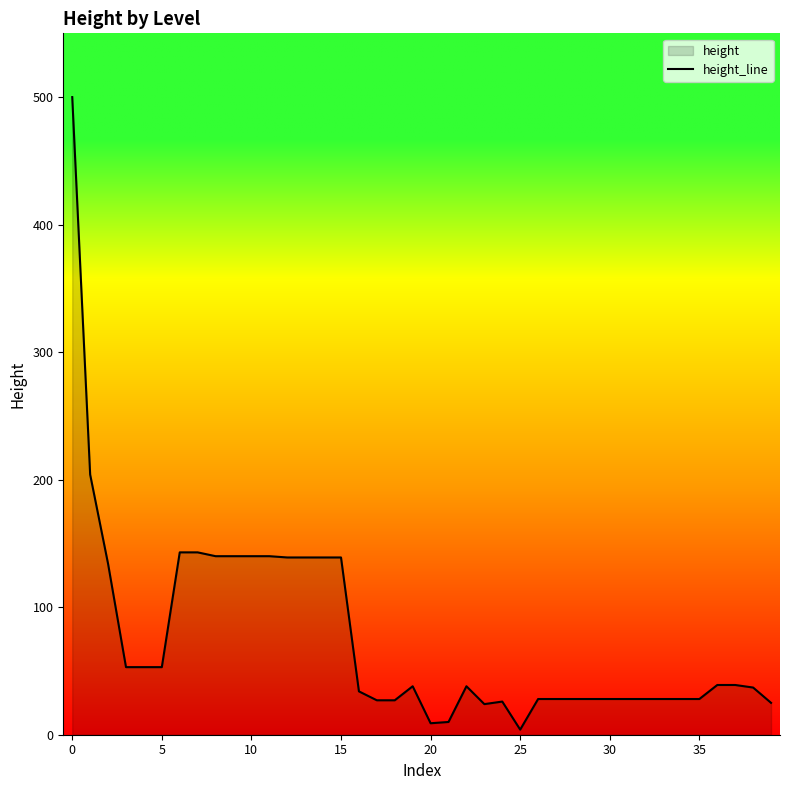

What is the ratio of the value at 34 to the value at 23?

1.2